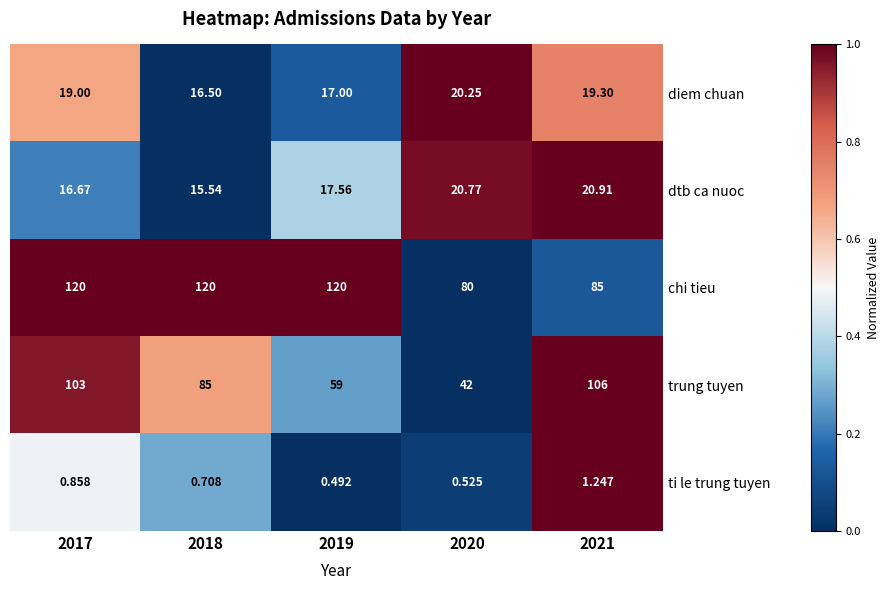

Is the value of dtb ca nuoc at 2021 greater than the value of ti le trung tuyen at 2021?

Yes